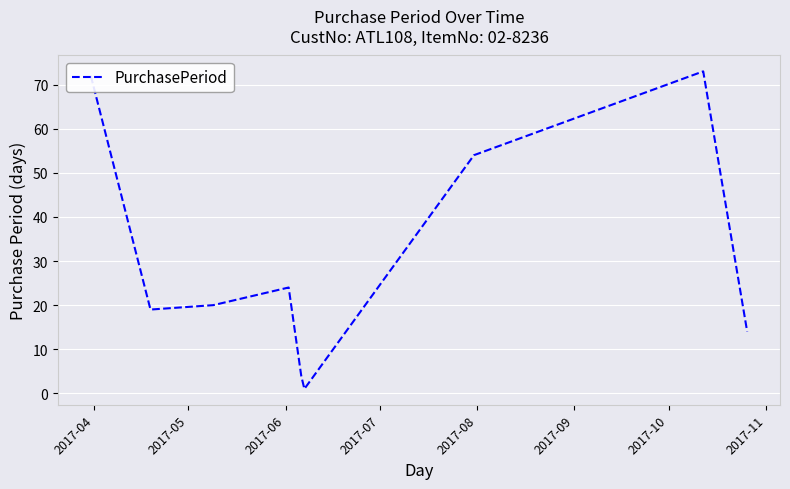

What is the difference between the maximum and minimum values?

72